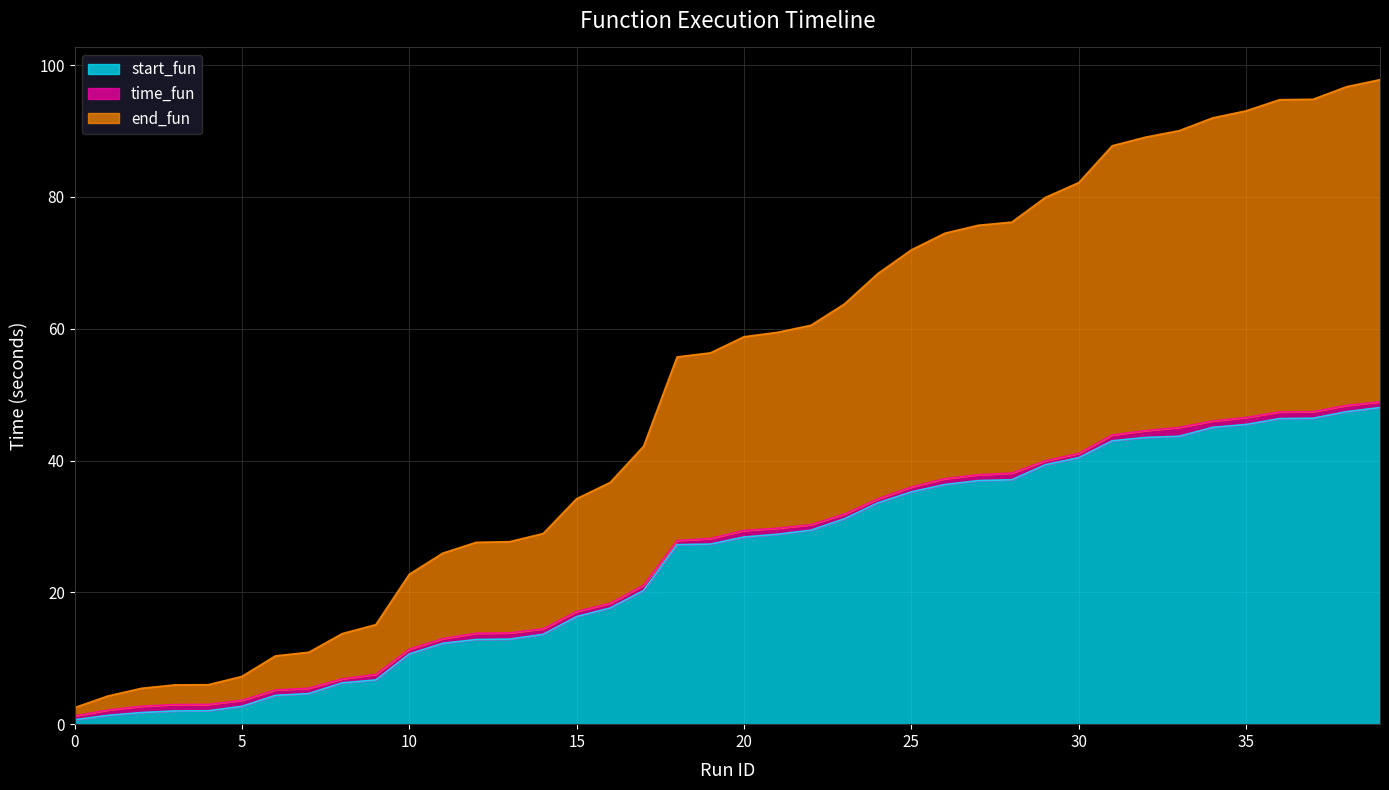

True or false: start_fun and end_fun intersect in this chart.

False